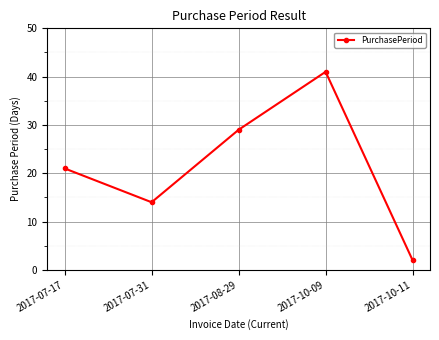

How many values are between 14 and 29?

3